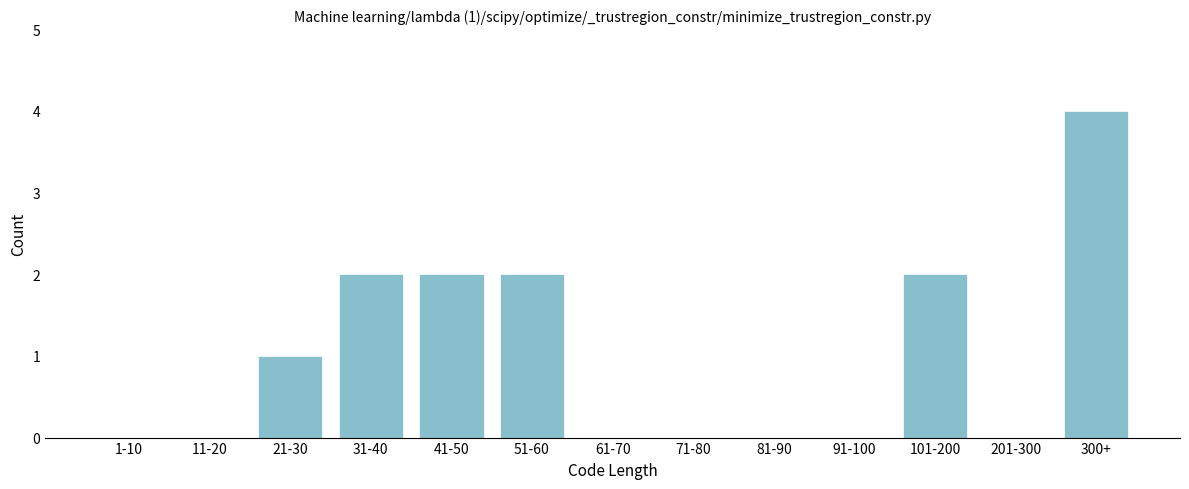

Reading right to left, what are all the values shown in this chart?

300+=4	201-300=0	101-200=2	91-100=0	81-90=0	71-80=0	61-70=0	51-60=2	41-50=2	31-40=2	21-30=1	11-20=0	1-10=0